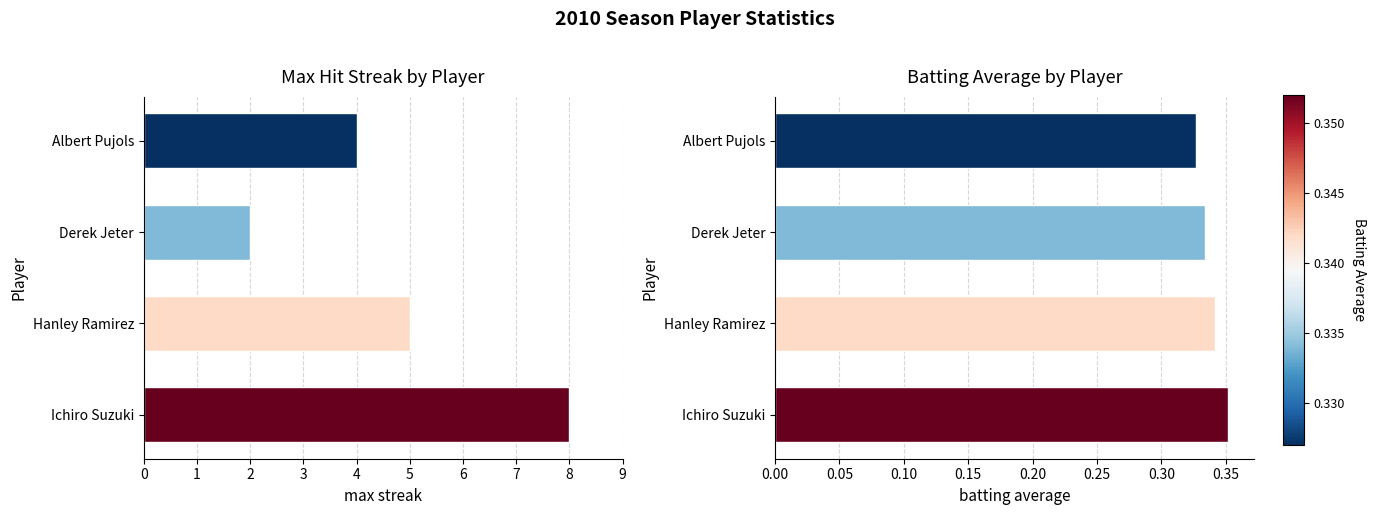

What are all the series names shown in the legend?

Max Streak, Batting Average